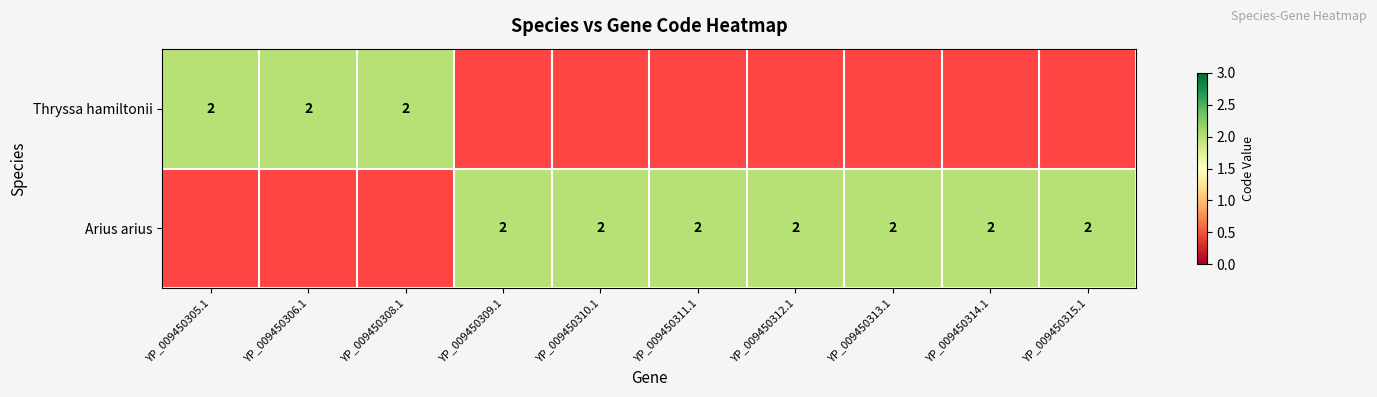

What is the maximum value for Thryssa hamiltonii?

2